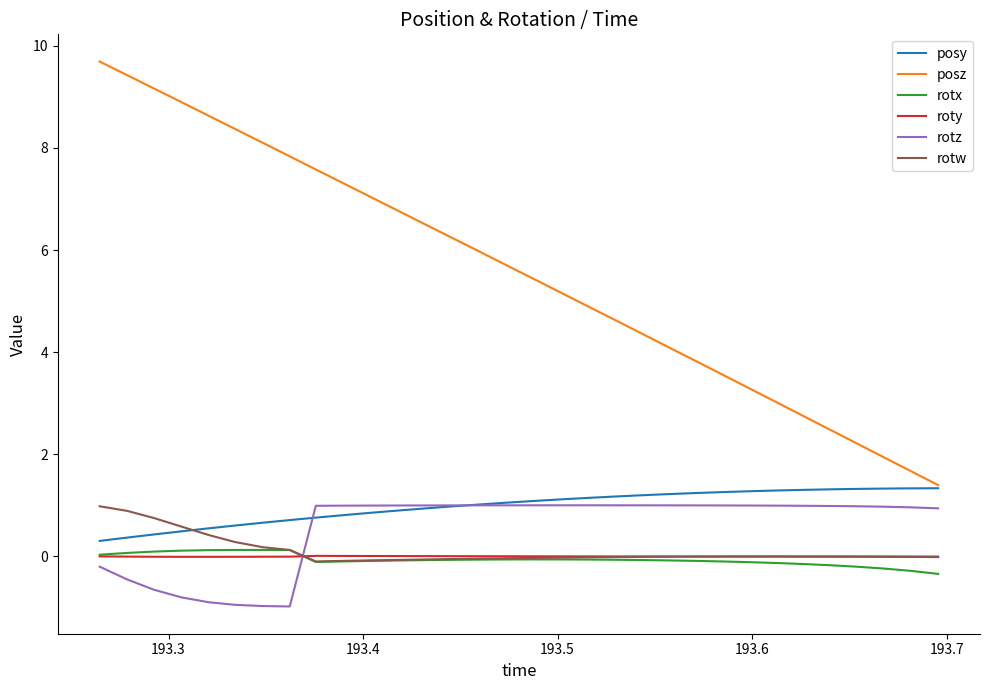

Which series has the largest total across all categories?

posz